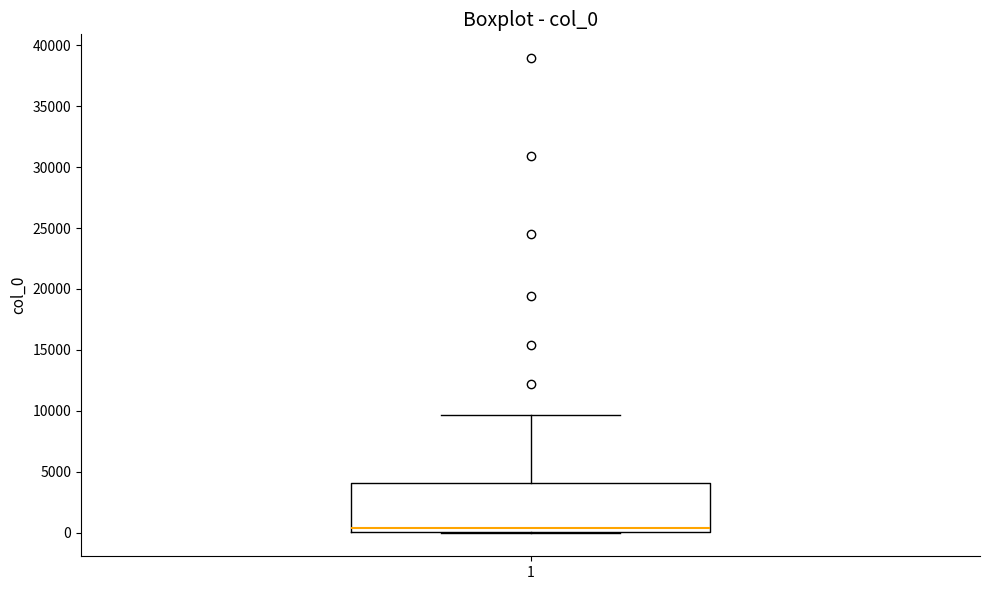

Where does the upper whisker of the box at x = 1 end on the y-axis? The values are not printed on the chart, so give them approximately, as read against the axis.

9500